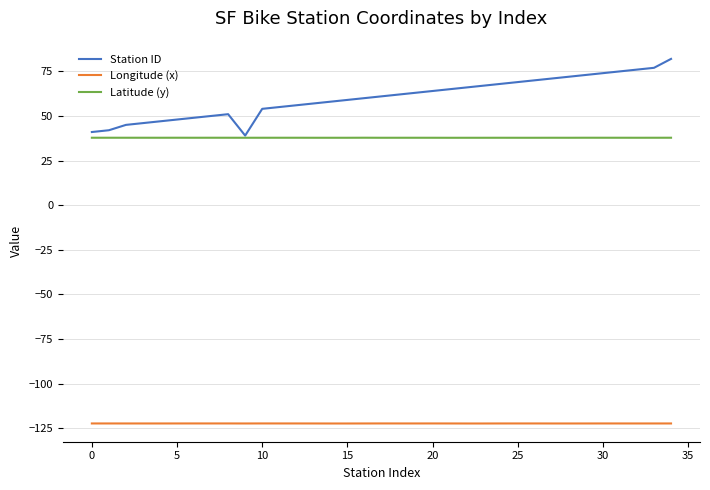

What is the minimum value shown in the chart?

-122.4